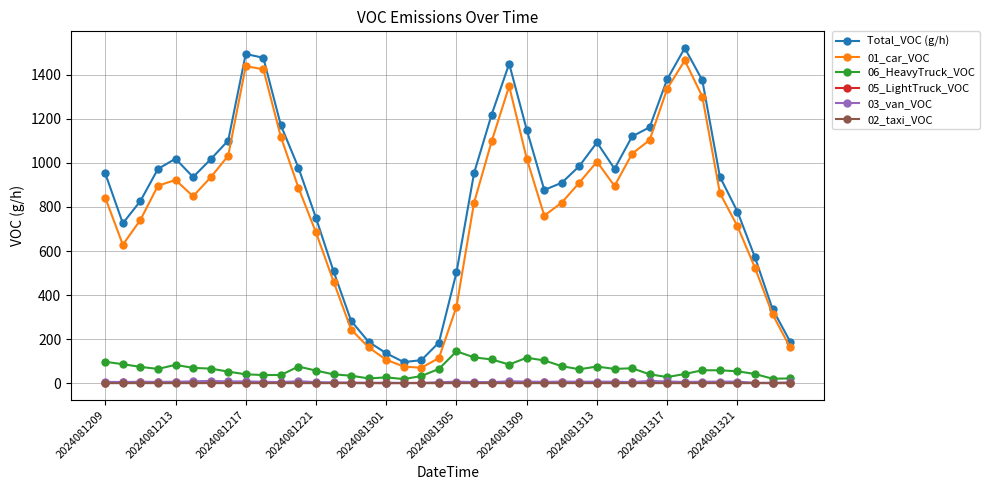

At how many categories does at least one series exceed 237?

34